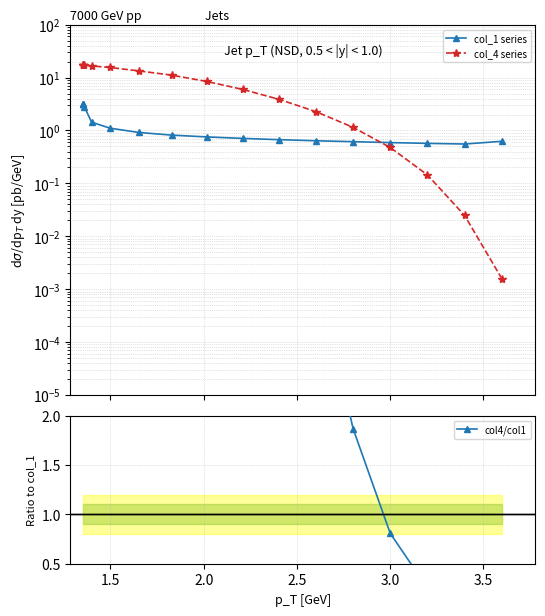

How many distinct data groups are displayed?

3